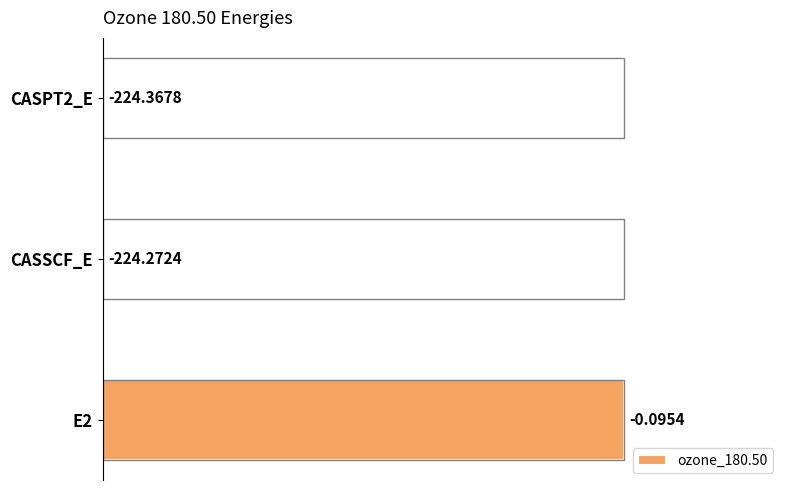

List the labels in order of value, largest first.

E2, CASSCF_E, CASPT2_E